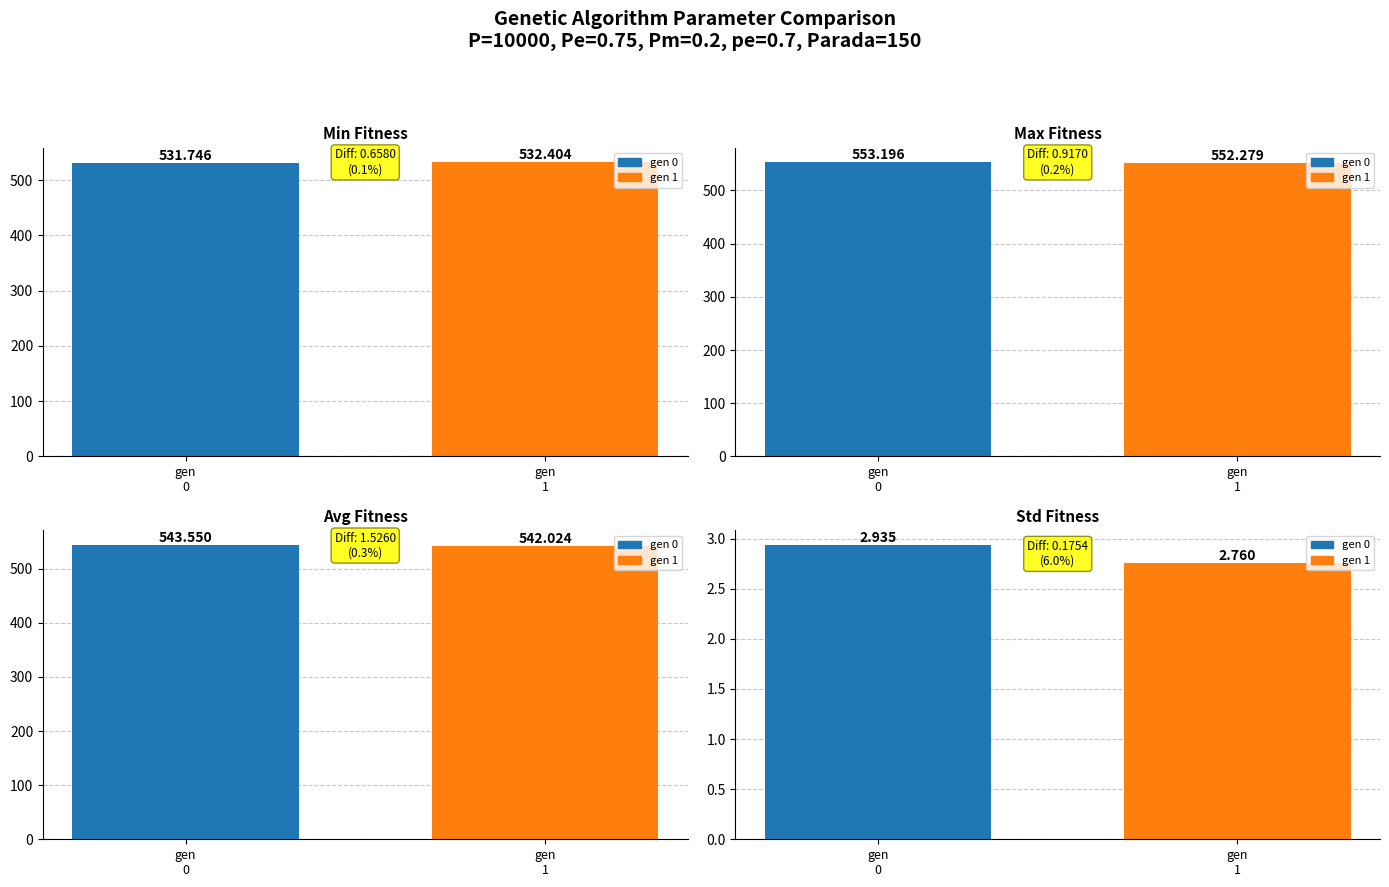

How many groups of bars are there?

2